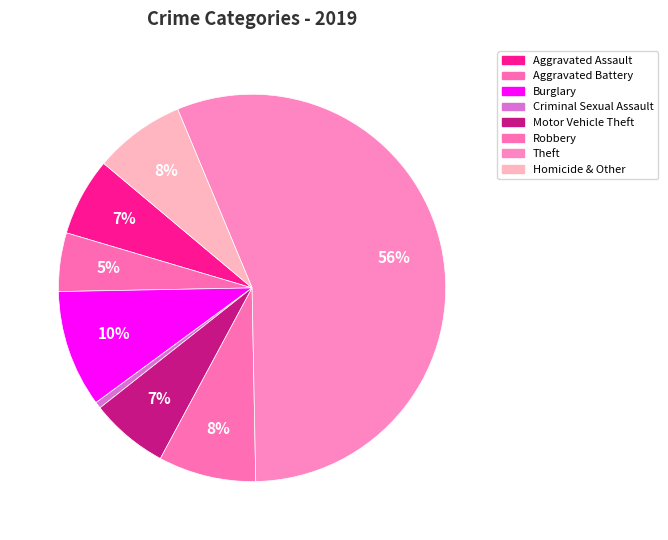

What is the ratio of the value at Theft to the value at Burglary?

5.7